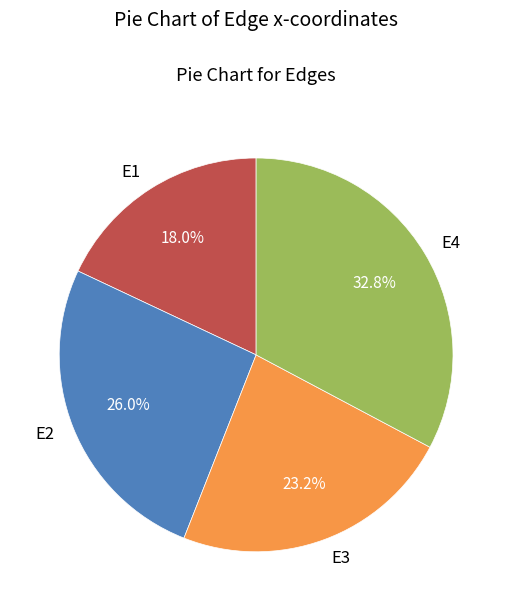

To the nearest percent, what is the difference between the largest and smallest slice percentages?

15%